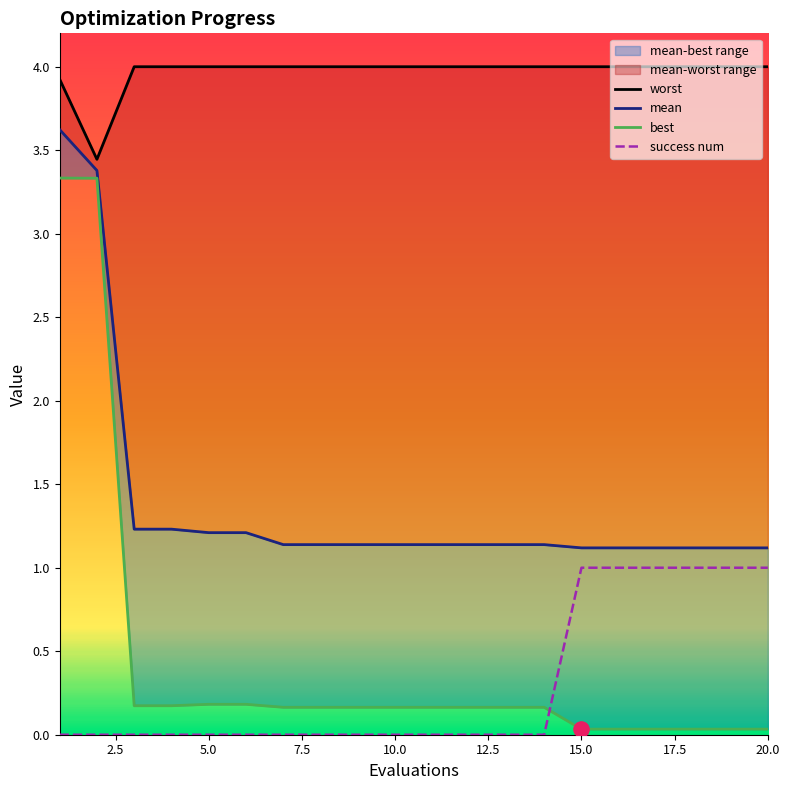

At how many categories does at least one series exceed 0?

20